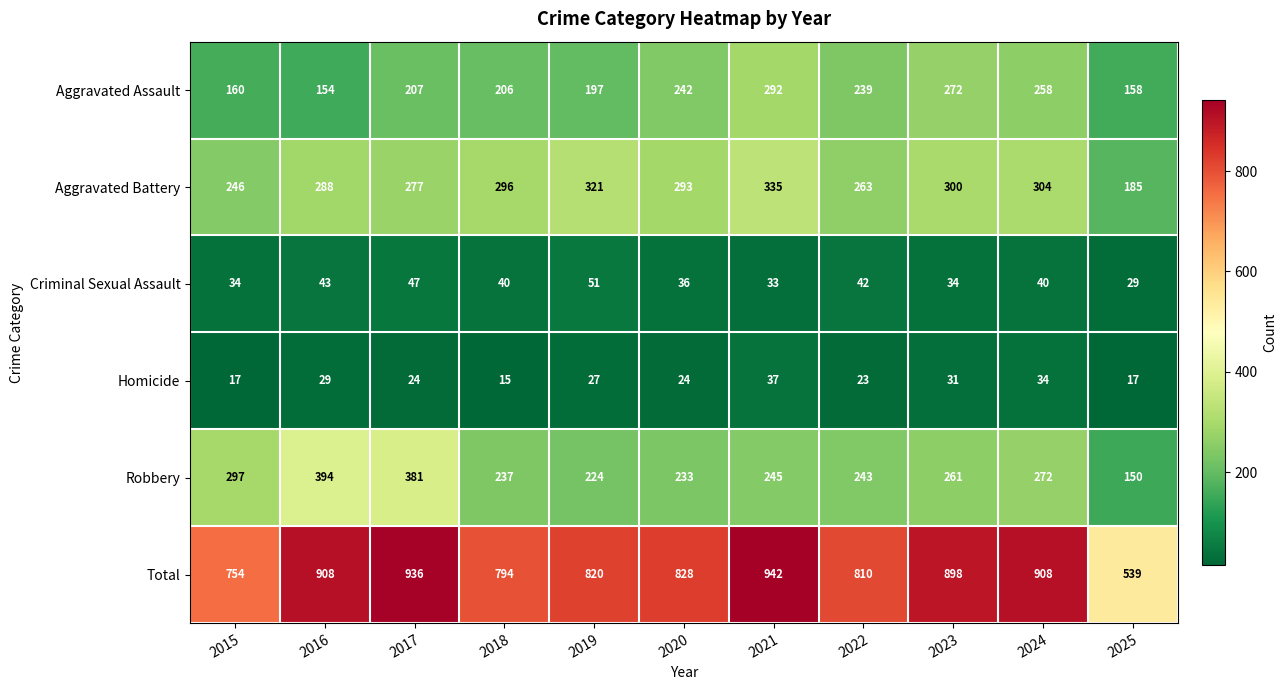

Is the value of Aggravated Battery at 2019 greater than the value of Homicide at 2023?

Yes